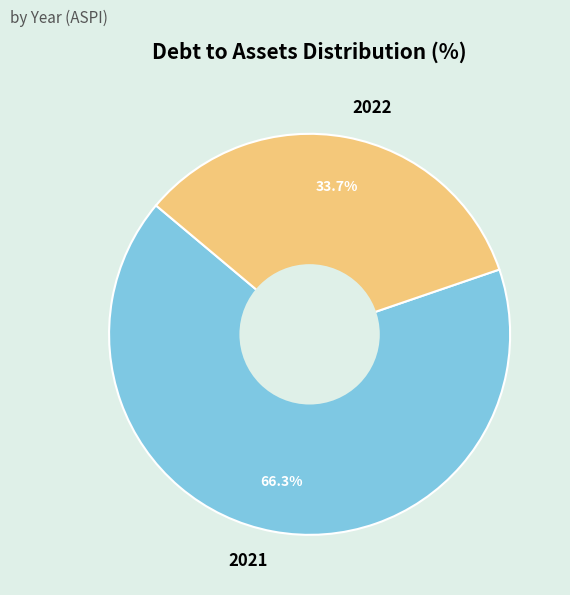

Do 2022 and 2021 together represent more than half of the pie?

Yes